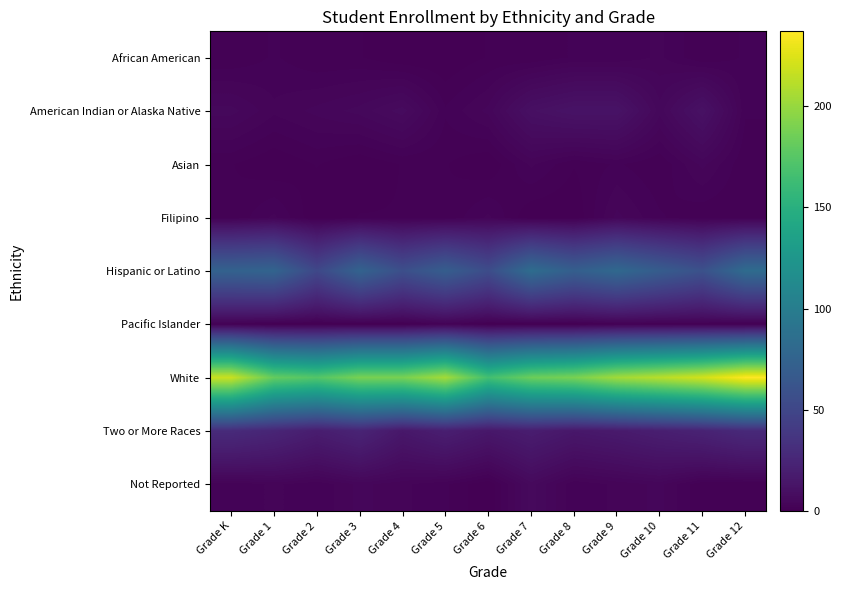

What is the total value across all series at Grade 10?

317